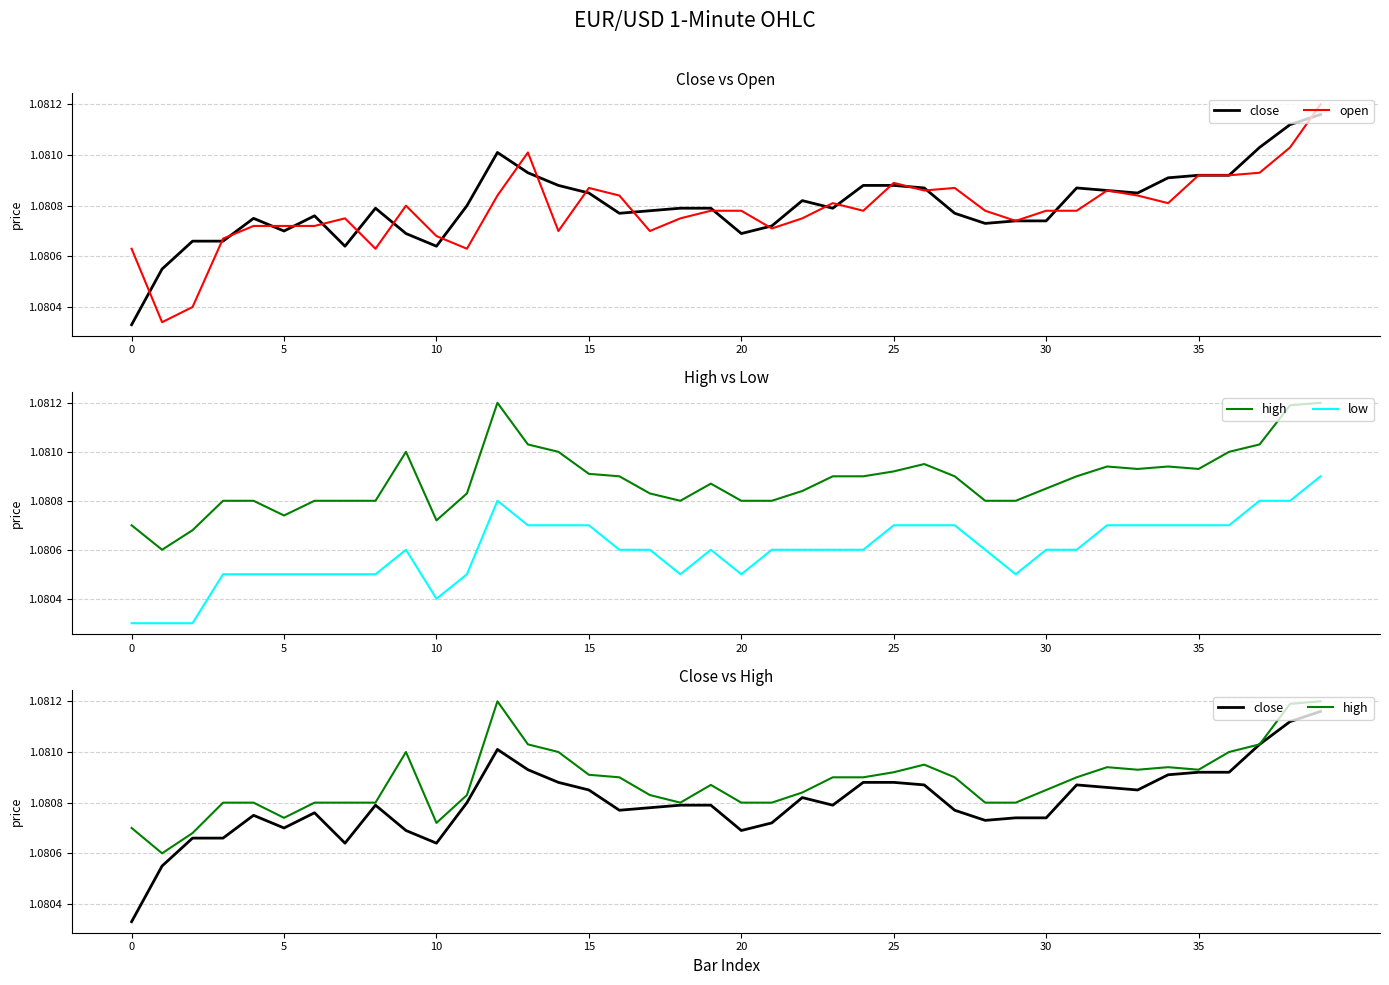

Reading left to right, transcribe all the data shown in this chart.

close: 1.1	1.1	1.1	1.1	1.1	1.1	1.1	1.1	1.1	1.1	1.1	1.1	1.1	1.1	1.1	1.1	1.1	1.1	1.1	1.1	1.1	1.1	1.1	1.1	1.1	1.1	1.1	1.1	1.1	1.1	1.1	1.1	1.1	1.1	1.1	1.1	1.1	1.1	1.1	1.1
open: 1.1	1.1	1.1	1.1	1.1	1.1	1.1	1.1	1.1	1.1	1.1	1.1	1.1	1.1	1.1	1.1	1.1	1.1	1.1	1.1	1.1	1.1	1.1	1.1	1.1	1.1	1.1	1.1	1.1	1.1	1.1	1.1	1.1	1.1	1.1	1.1	1.1	1.1	1.1	1.1
high: 1.1	1.1	1.1	1.1	1.1	1.1	1.1	1.1	1.1	1.1	1.1	1.1	1.1	1.1	1.1	1.1	1.1	1.1	1.1	1.1	1.1	1.1	1.1	1.1	1.1	1.1	1.1	1.1	1.1	1.1	1.1	1.1	1.1	1.1	1.1	1.1	1.1	1.1	1.1	1.1
low: 1.1	1.1	1.1	1.1	1.1	1.1	1.1	1.1	1.1	1.1	1.1	1.1	1.1	1.1	1.1	1.1	1.1	1.1	1.1	1.1	1.1	1.1	1.1	1.1	1.1	1.1	1.1	1.1	1.1	1.1	1.1	1.1	1.1	1.1	1.1	1.1	1.1	1.1	1.1	1.1